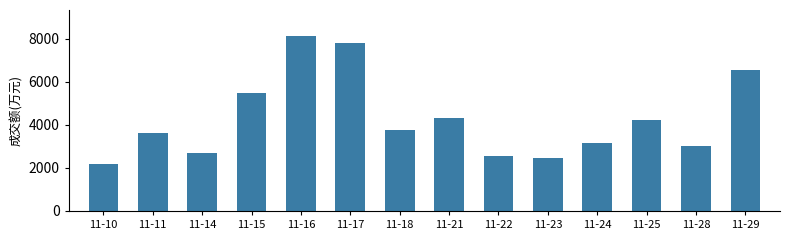

What is the smallest value displayed?

2168